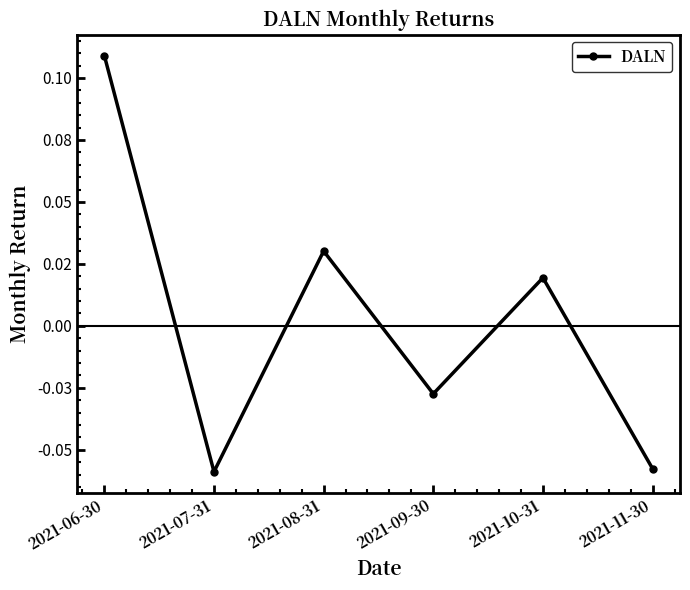

Reading left to right, transcribe all the data shown in this chart.

0.1	-0.1	0.0	-0.0	0.0	-0.1